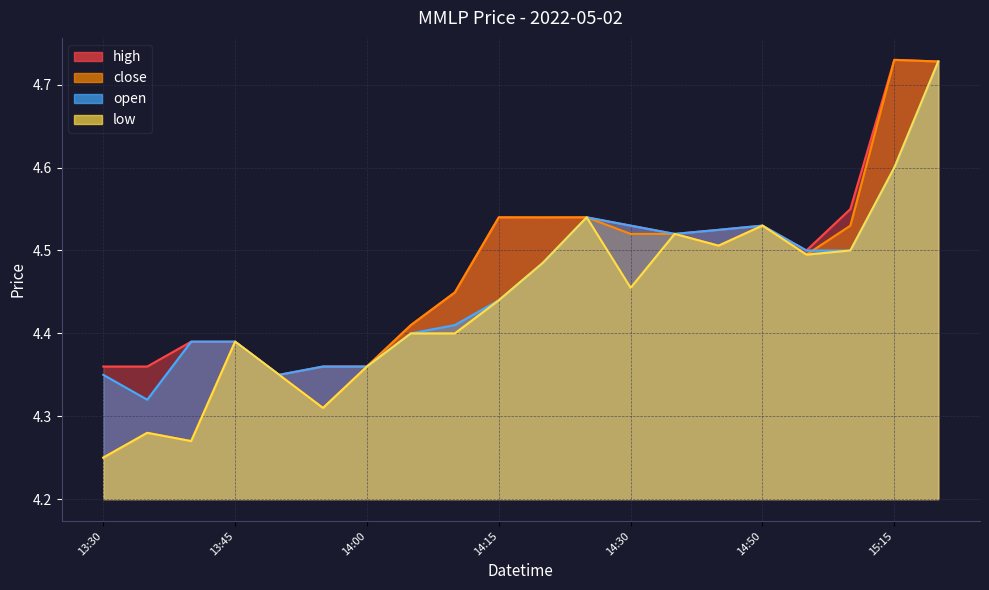

At which label is high closest to 4?

2022-05-02 13:50